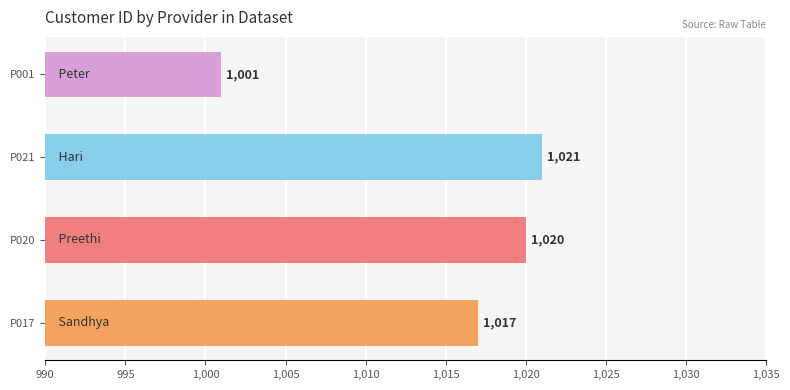

How many bars are there in total?

4